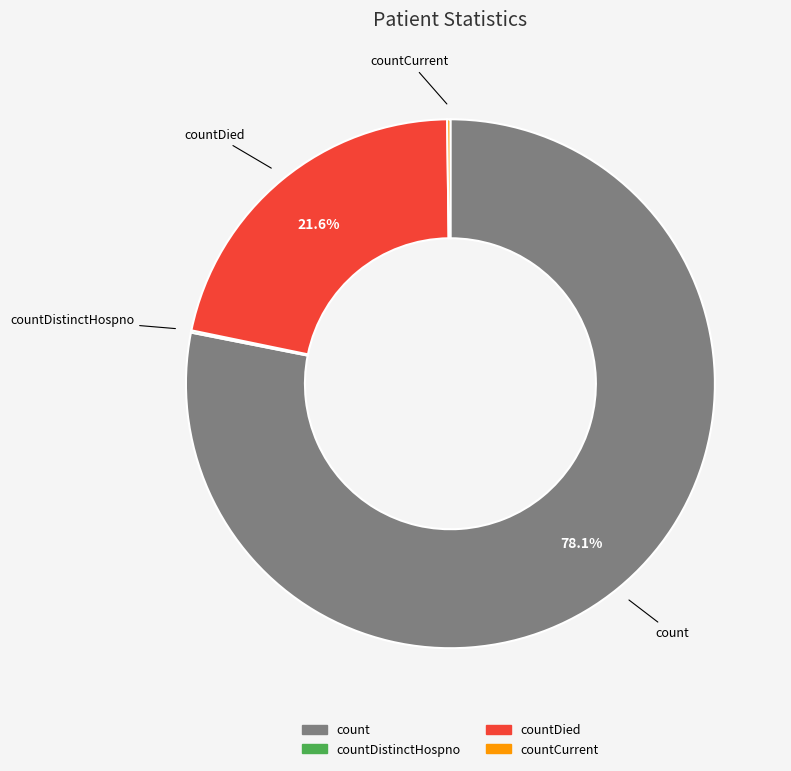

Is there any slice that represents more than half of the pie?

Yes